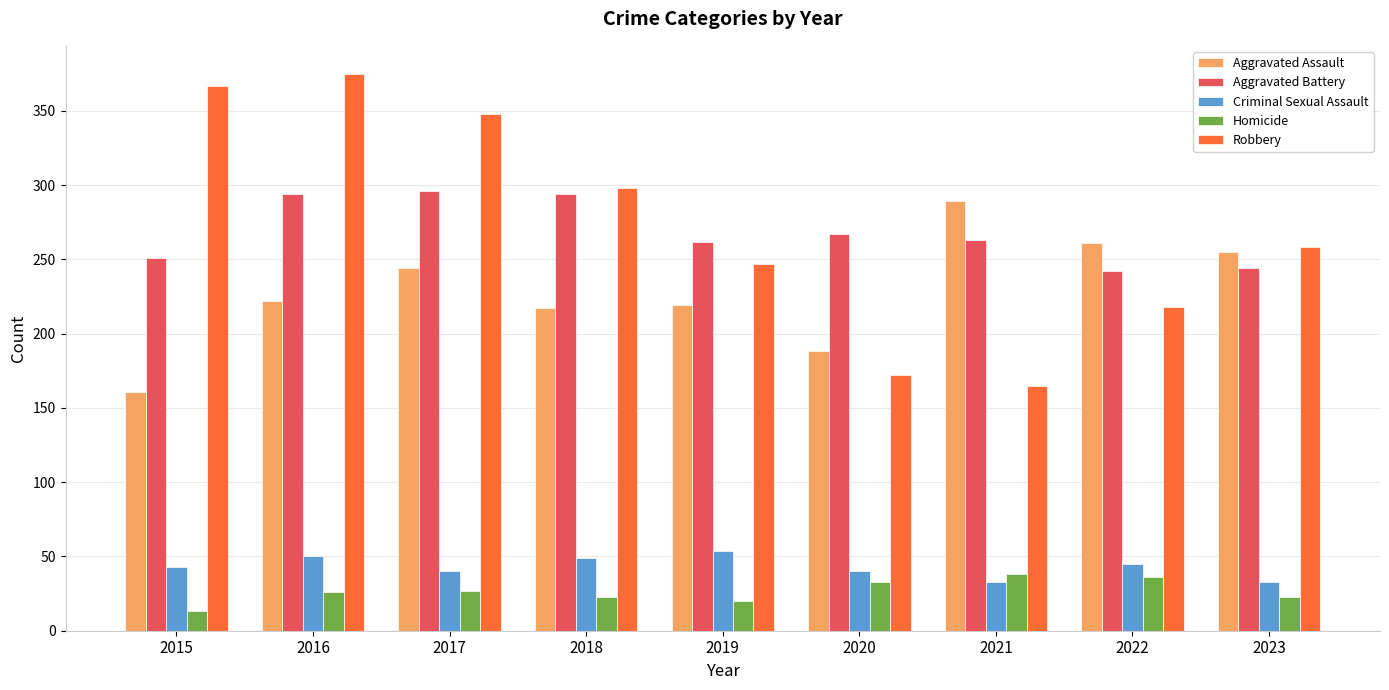

What is the spread (max minus min) of values at 2023?

235